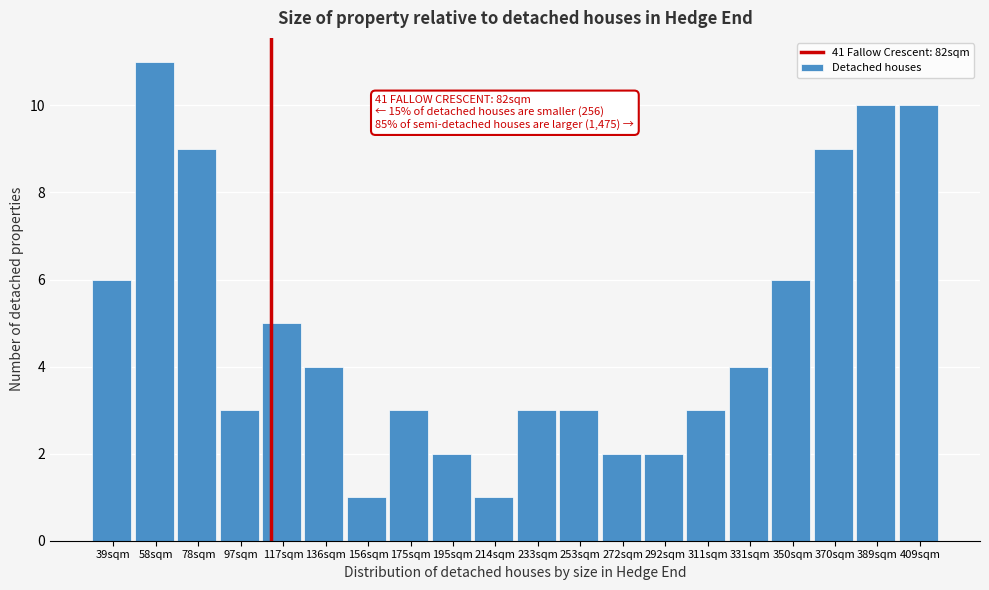

Reading left to right, extract all data points from this chart.

6	11	9	3	5	4	1	3	2	1	3	3	2	2	3	4	6	9	10	10